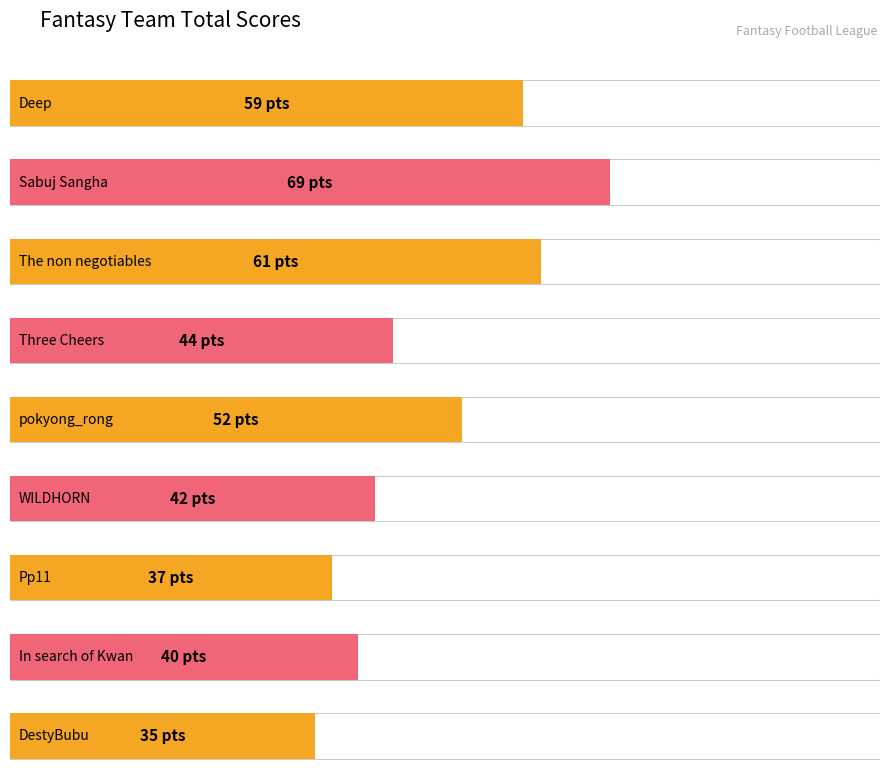

What is the difference between the maximum and minimum values?

34